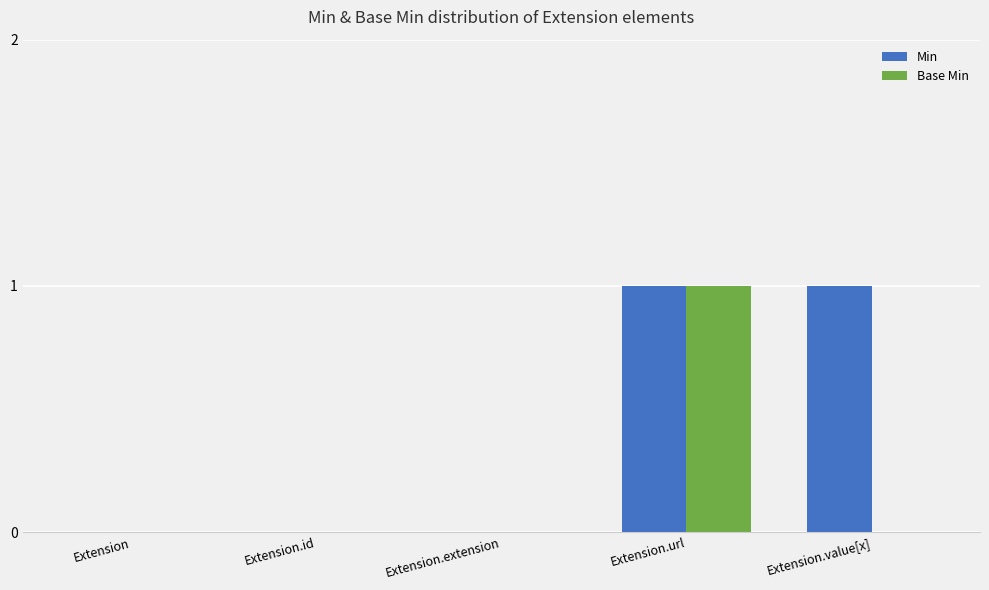

Which series has the largest total across all categories?

Min